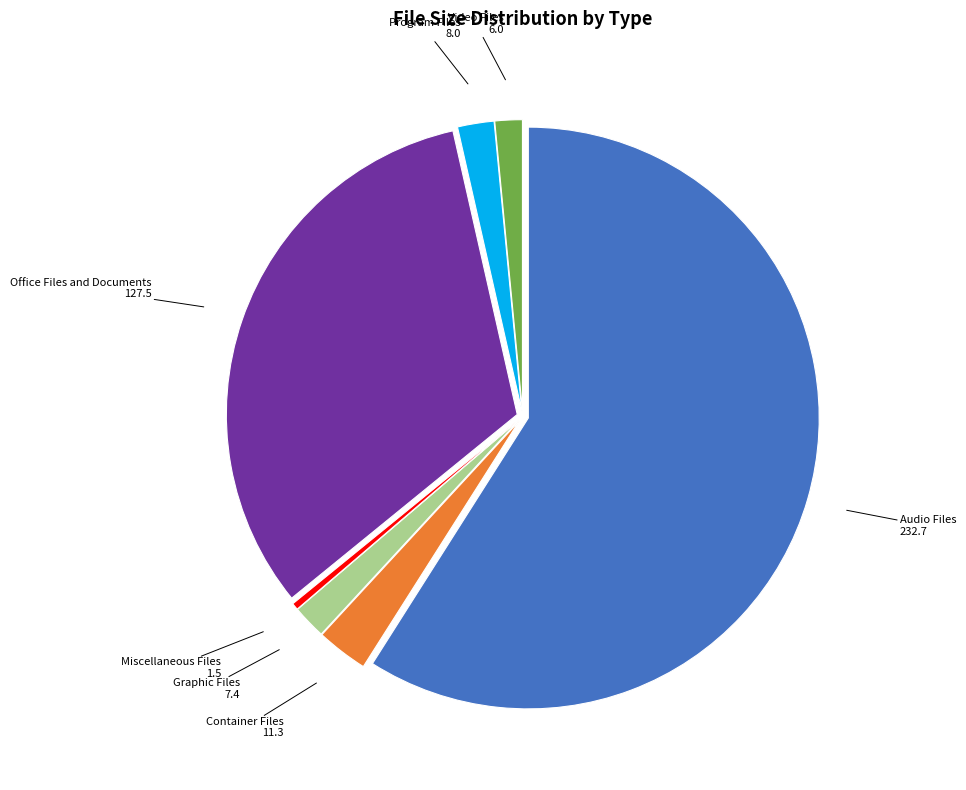

True or false: Audio Files accounts for 64% of the total.

False